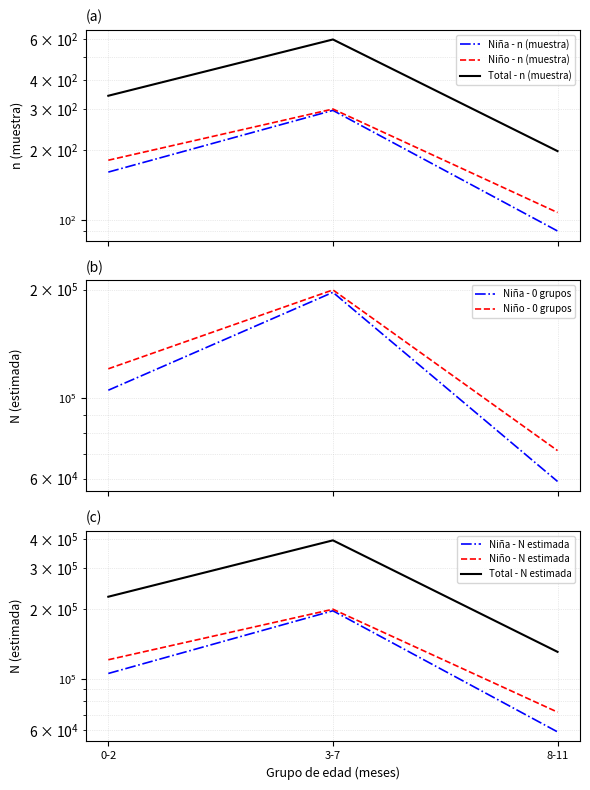

What is the total value across all series at 0-2?

684